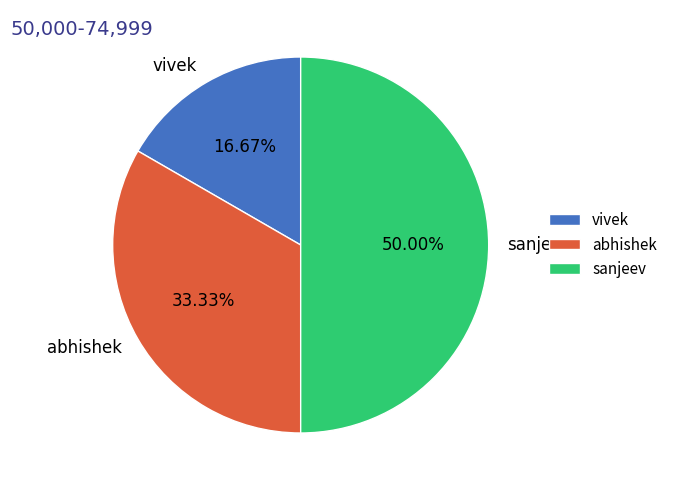

What is the largest slice in the pie chart?

sanjeev